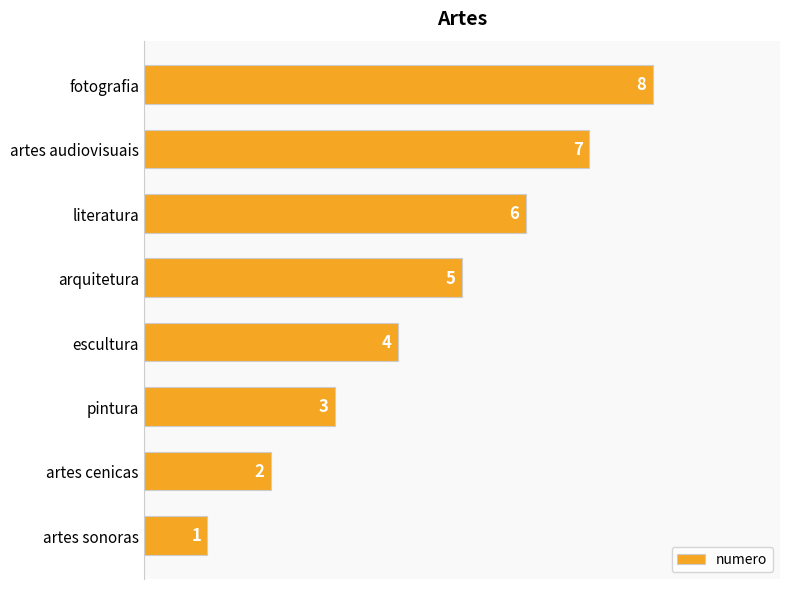

True or false: the data shows 2 at artes cenicas.

True